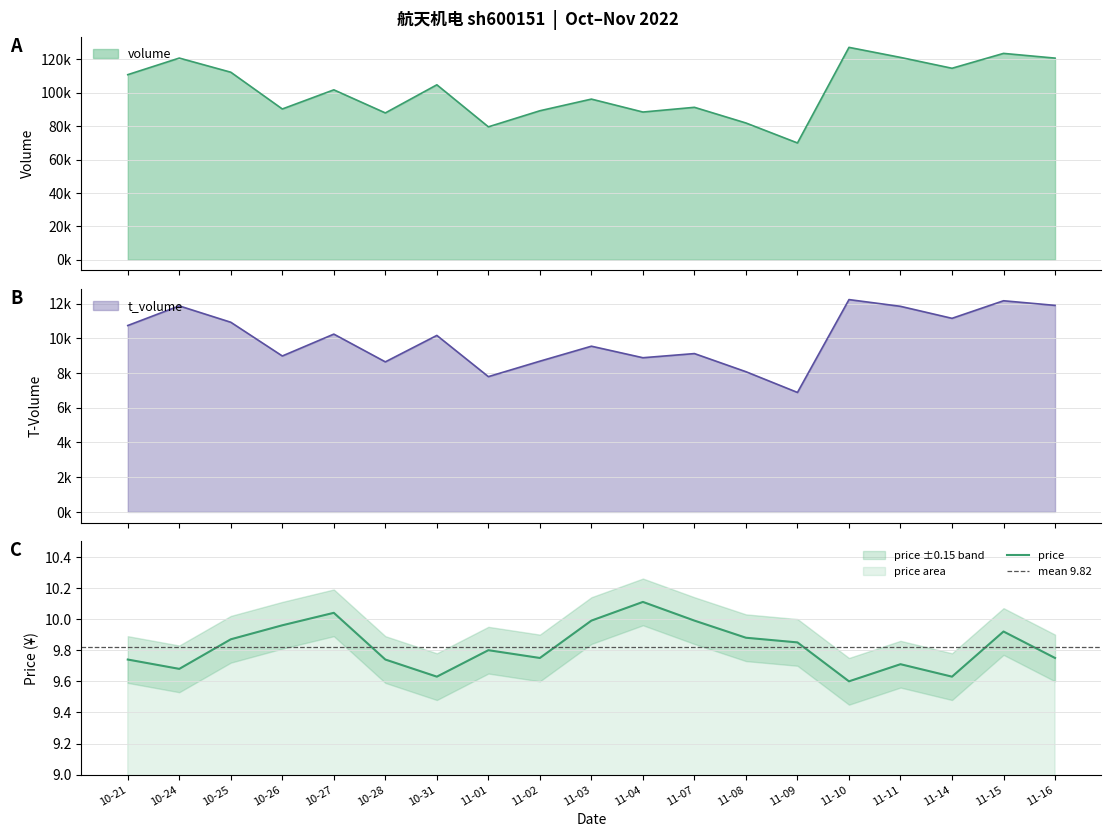

Reading right to left, transcribe all the data shown in this chart.

volume: 120734.0	123564.0	114656.0	121161.0	127177.0	69921.0	81875.0	91268.0	88438.0	96189.0	89206.0	79577.0	104752.0	87906.0	101739.0	90268.0	112287.0	120763.0	110826.0
t_volume: 11892.0	12159.0	11147.0	11838.0	12226.0	6879.0	8073.0	9117.0	8878.0	9542.0	8679.0	7789.0	10163.0	8640.0	10238.0	8979.0	10921.0	11863.0	10733.0
price: 9.8	9.9	9.6	9.7	9.6	9.8	9.9	10.0	10.1	10.0	9.8	9.8	9.6	9.7	10.0	10.0	9.9	9.7	9.7